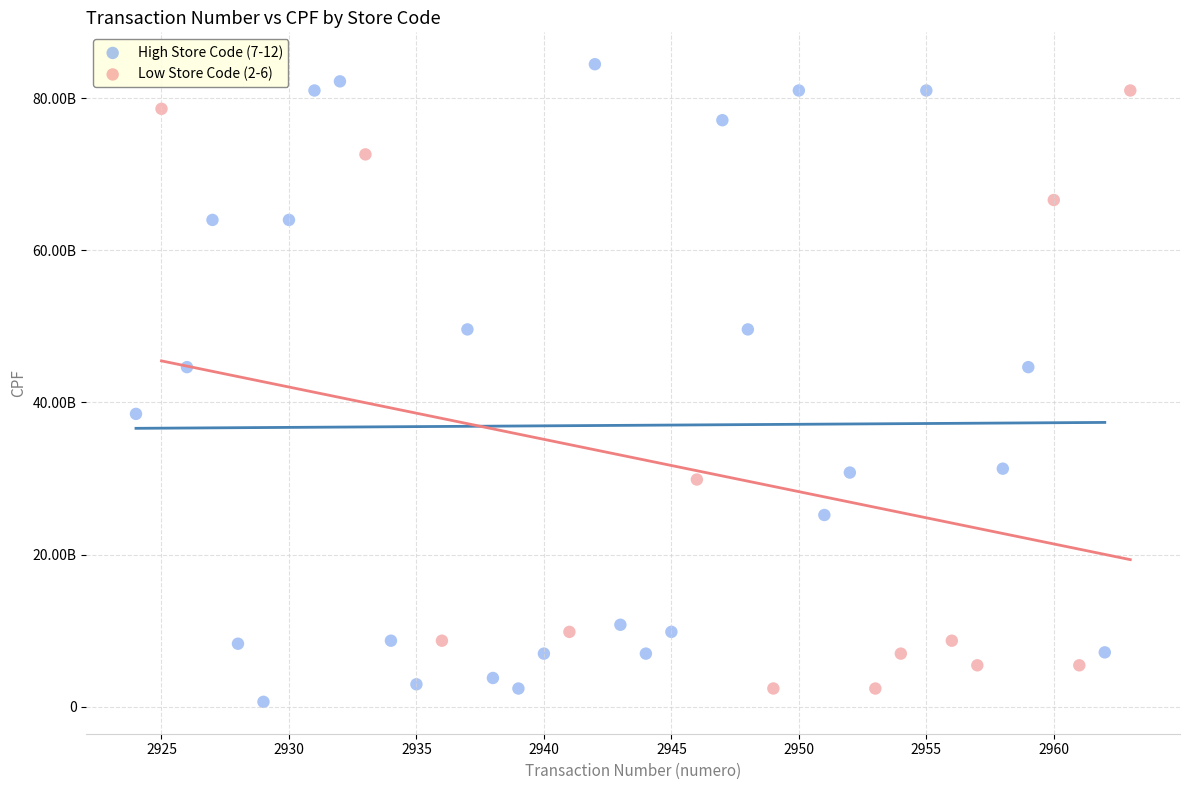

Which series reaches the maximum Y coordinate?

High Store Code (7-12)